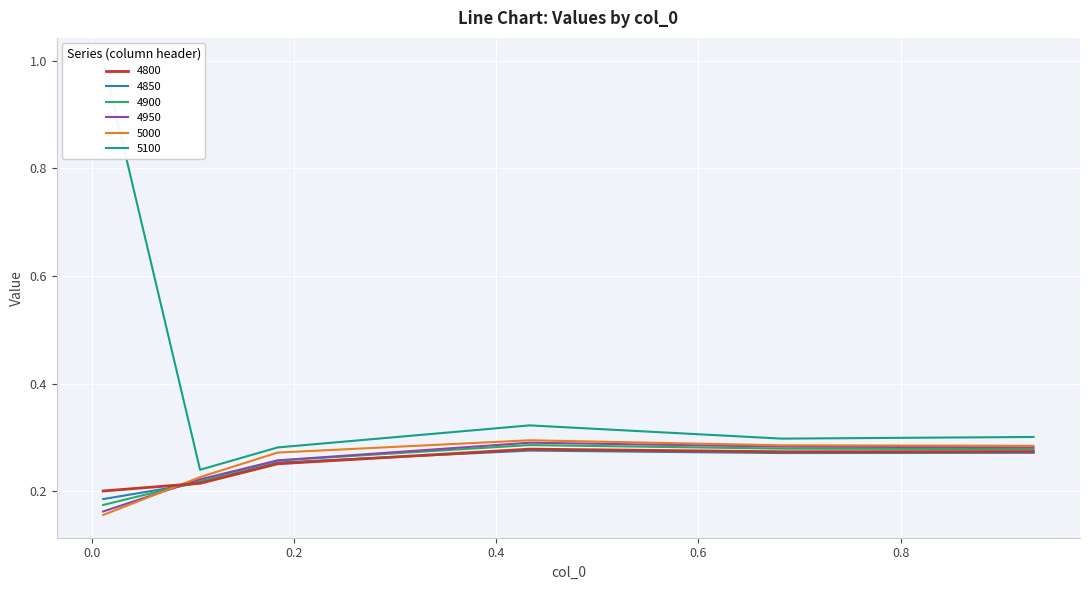

At which category does 5100 reach its first local valley?

0.1068493150684932